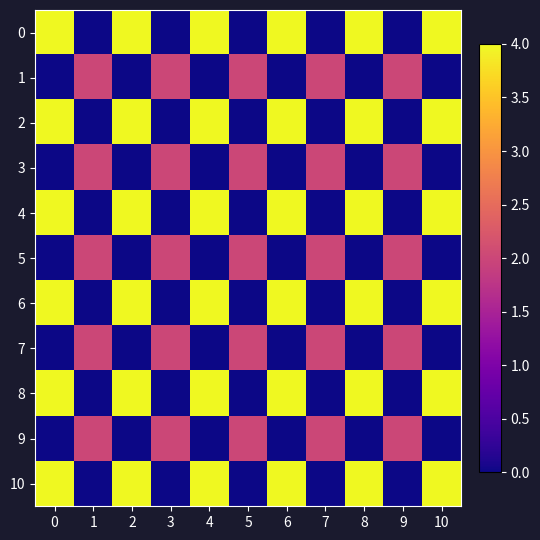

Reading left to right, what are all the values shown in this chart?

0: 0=4	1=0	2=4	3=0	4=4	5=0	6=4	7=0	8=4	9=0	10=4
1: 0=0	1=2	2=0	3=2	4=0	5=2	6=0	7=2	8=0	9=2	10=0
2: 0=4	1=0	2=4	3=0	4=4	5=0	6=4	7=0	8=4	9=0	10=4
3: 0=0	1=2	2=0	3=2	4=0	5=2	6=0	7=2	8=0	9=2	10=0
4: 0=4	1=0	2=4	3=0	4=4	5=0	6=4	7=0	8=4	9=0	10=4
5: 0=0	1=2	2=0	3=2	4=0	5=2	6=0	7=2	8=0	9=2	10=0
6: 0=4	1=0	2=4	3=0	4=4	5=0	6=4	7=0	8=4	9=0	10=4
7: 0=0	1=2	2=0	3=2	4=0	5=2	6=0	7=2	8=0	9=2	10=0
8: 0=4	1=0	2=4	3=0	4=4	5=0	6=4	7=0	8=4	9=0	10=4
9: 0=0	1=2	2=0	3=2	4=0	5=2	6=0	7=2	8=0	9=2	10=0
10: 0=4	1=0	2=4	3=0	4=4	5=0	6=4	7=0	8=4	9=0	10=4